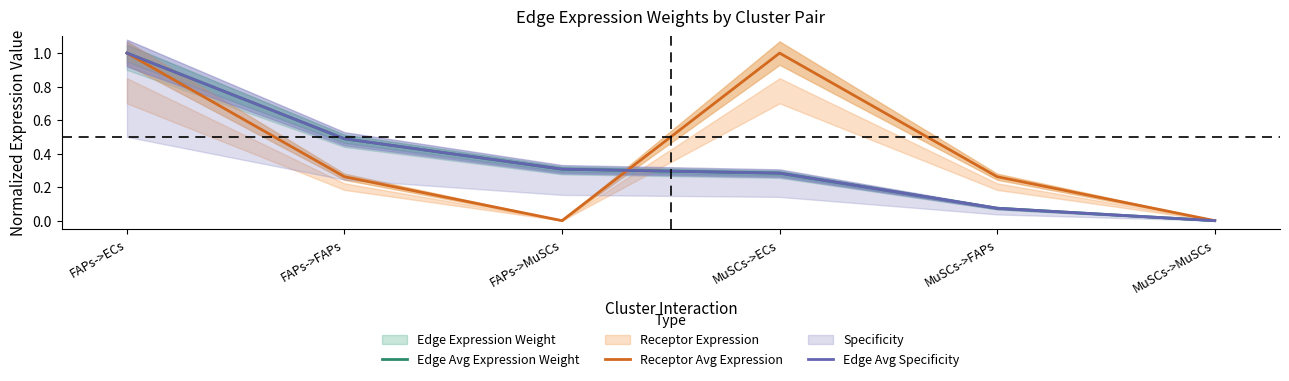

Rank the categories by Receptor Avg Expression value from highest to lowest.

FAPs->ECs, MuSCs->ECs, FAPs->FAPs, MuSCs->FAPs, FAPs->MuSCs, MuSCs->MuSCs